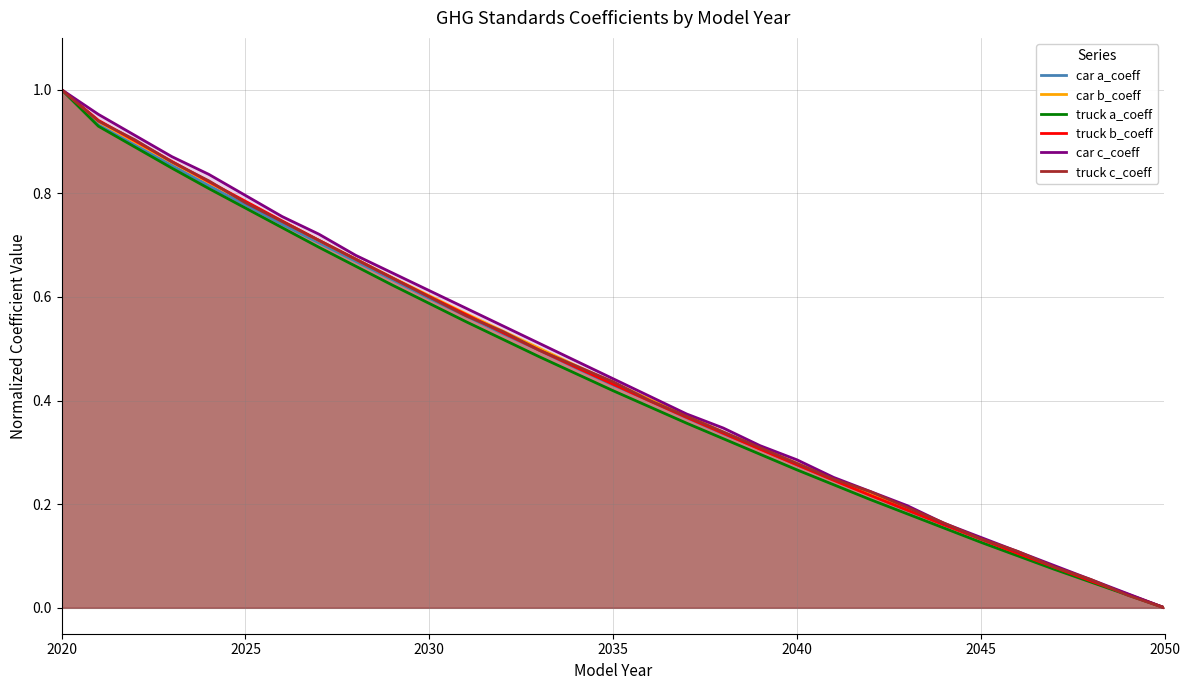

At which category is the sum across all series the highest?

2020